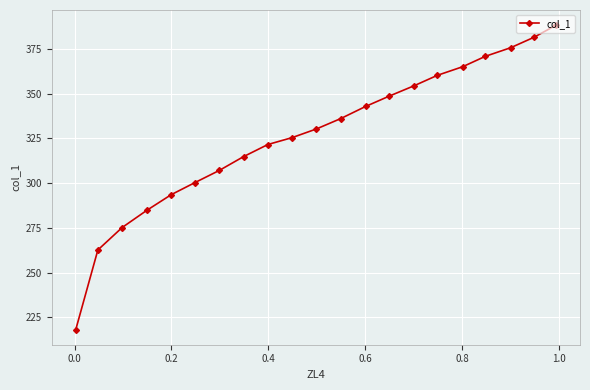

What is the difference between the maximum and minimum values?

169.9